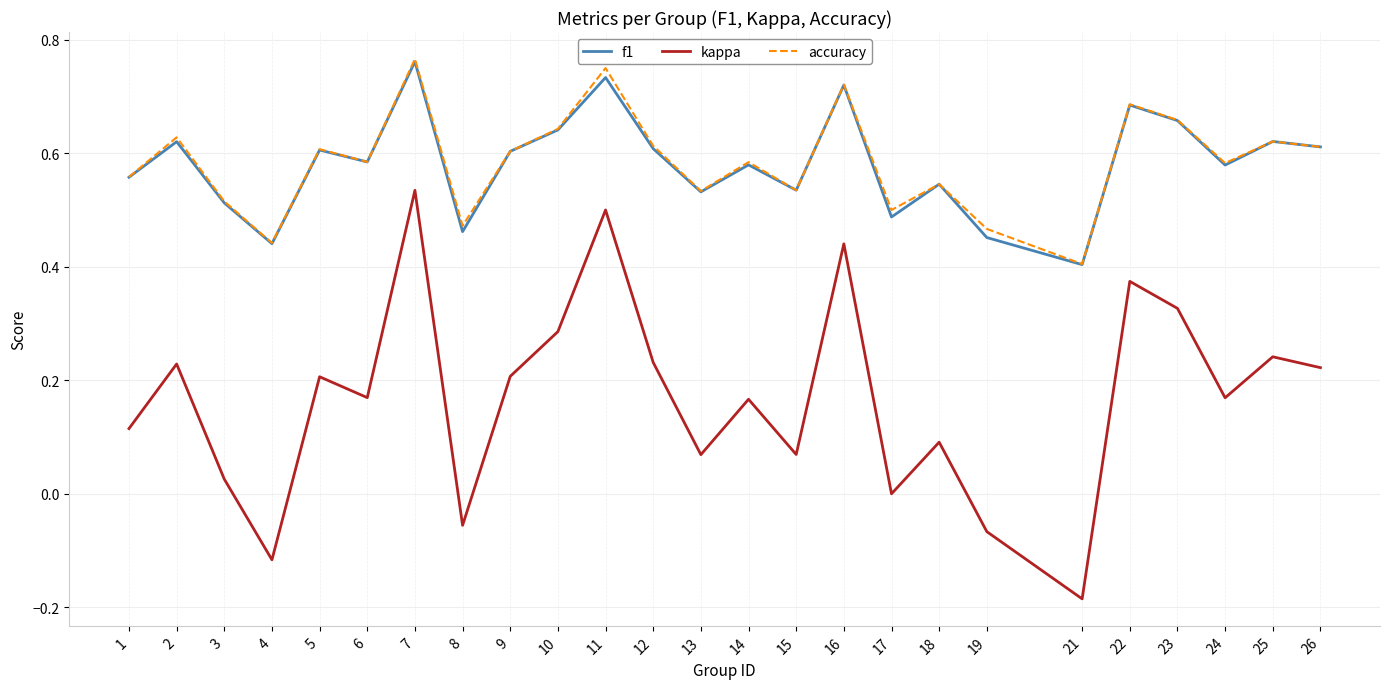

True or false: kappa has more than 1 points higher than both neighbors.

True